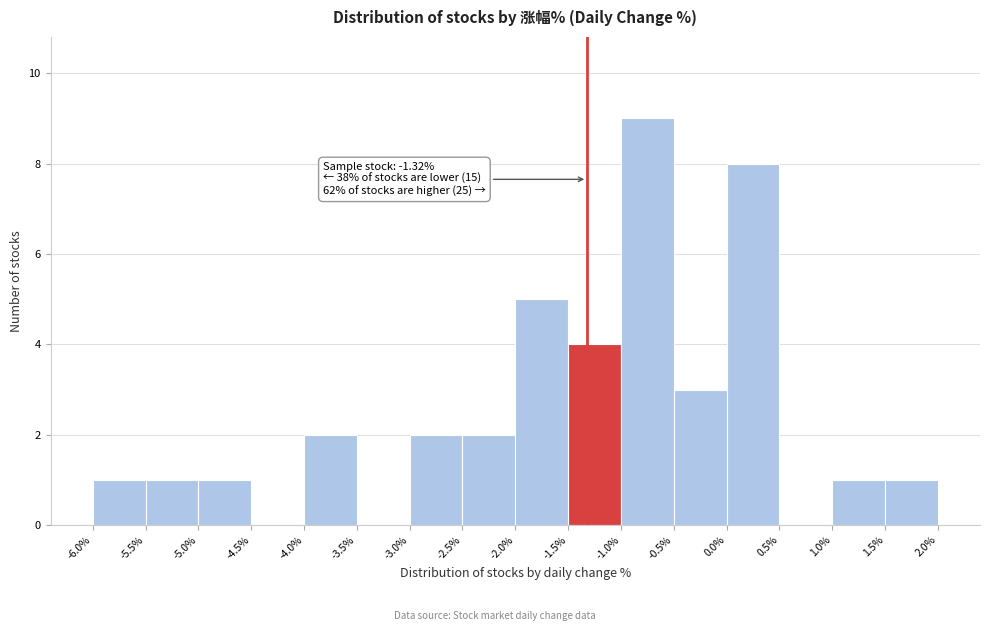

Which range on the x-axis has the tallest bar?

-1.0% to -0.5%